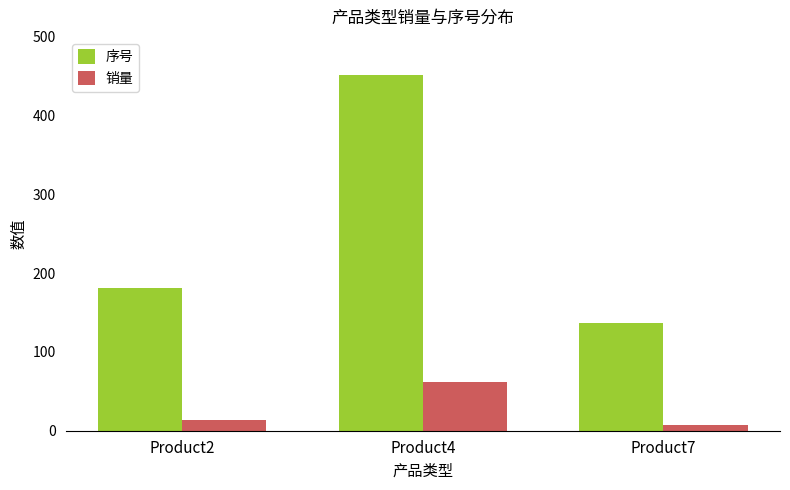

How many groups of bars are there?

3